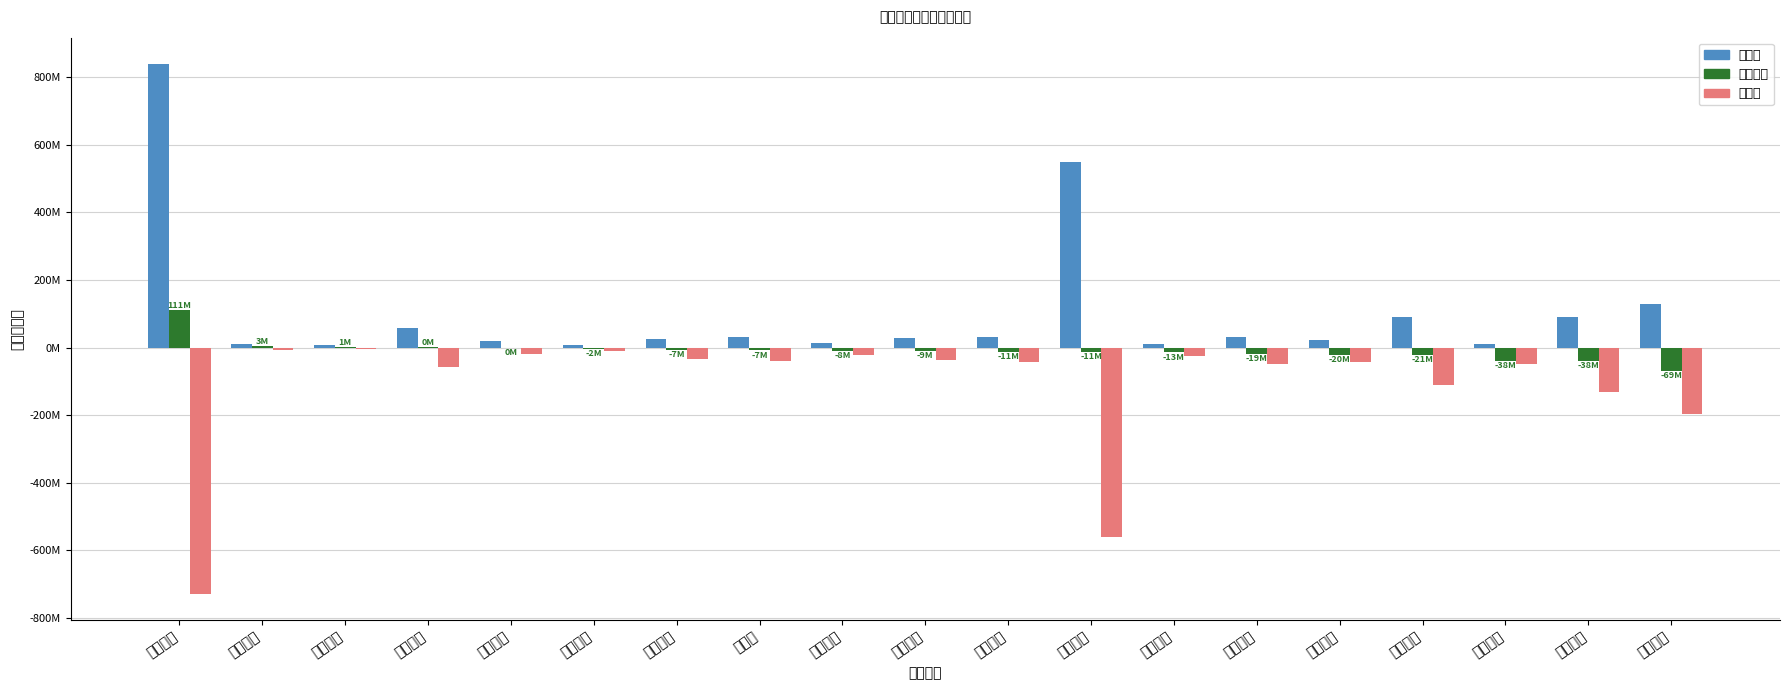

What is the highest value of the 主力买 series?

838823838